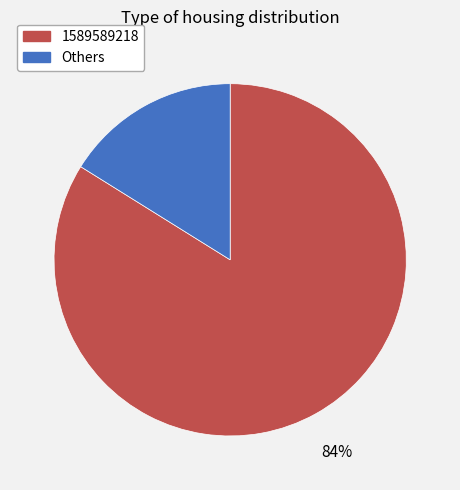

Between Others and 1589589218, which is larger?

1589589218